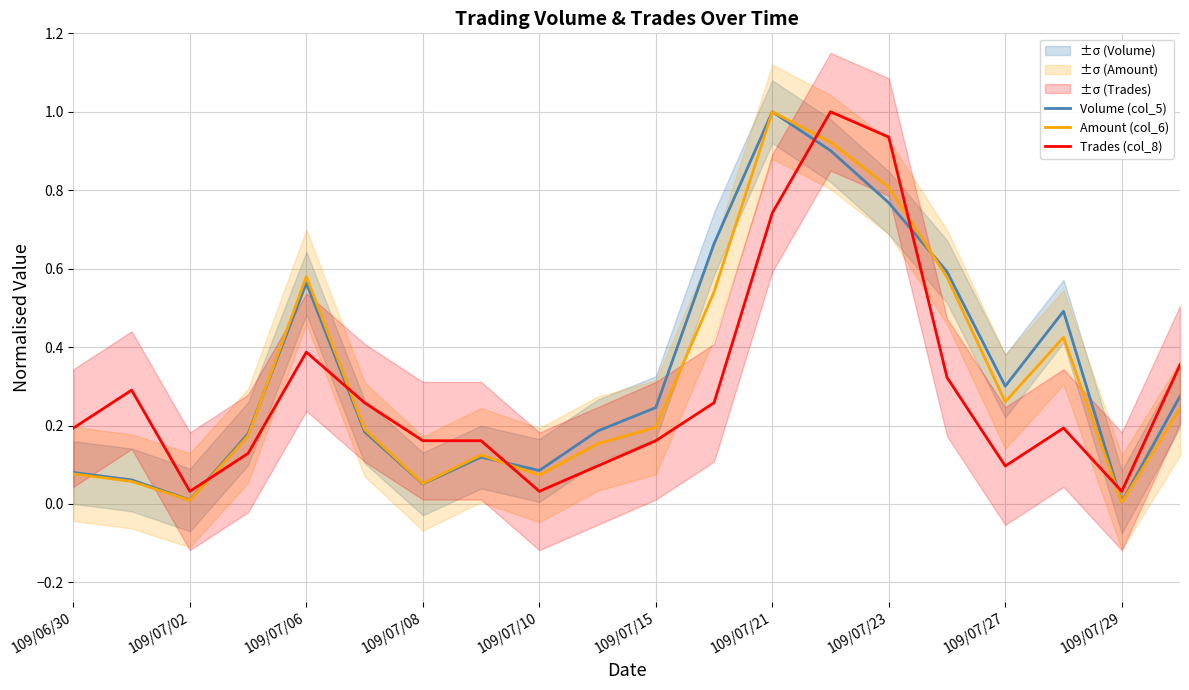

Reading left to right, what are all the values shown in this chart?

Volume (col_5): 0.1	0.1	0.0	0.2	0.6	0.2	0.1	0.1	0.1	0.2	0.2	0.7	1.0	0.9	0.8	0.6	0.3	0.5	0.0	0.3
Amount (col_6): 0.1	0.1	0.0	0.2	0.6	0.2	0.1	0.1	0.1	0.2	0.2	0.5	1.0	0.9	0.8	0.6	0.3	0.4	0.0	0.2
Trades (col_8): 0.2	0.3	0.0	0.1	0.4	0.3	0.2	0.2	0.0	0.1	0.2	0.3	0.7	1.0	0.9	0.3	0.1	0.2	0.0	0.4